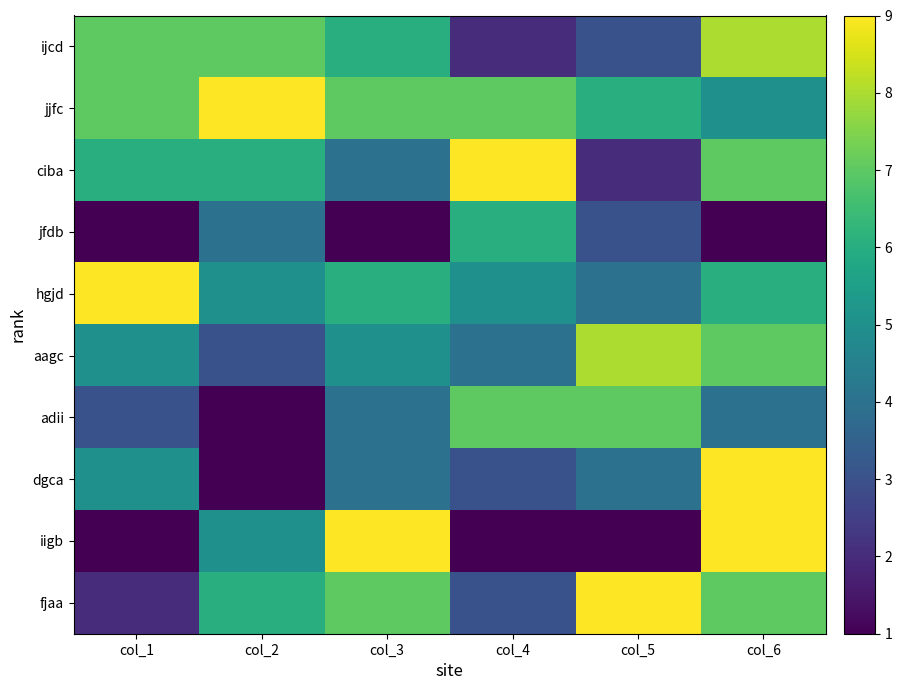

What is the greatest value displayed?

9